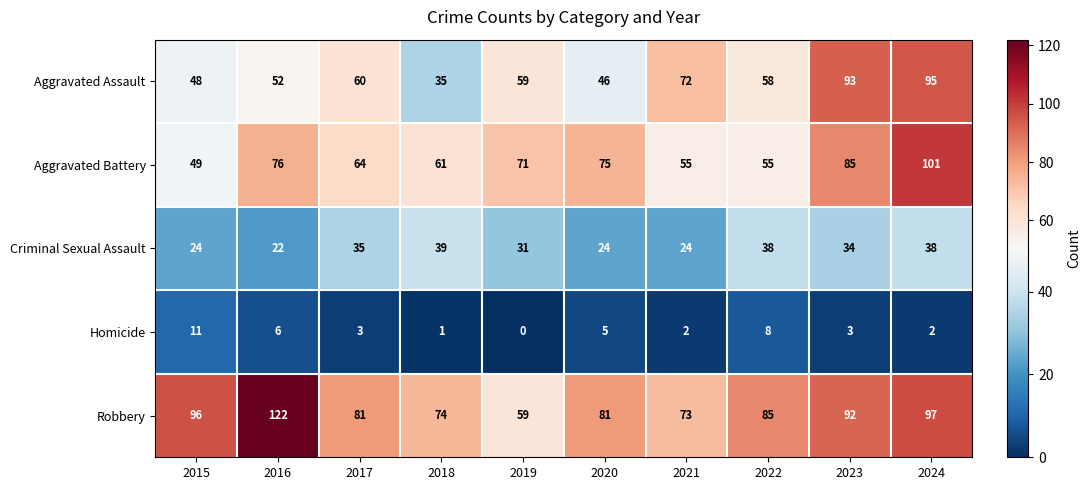

Rank the series at 2015 from highest to lowest value.

Robbery, Aggravated Battery, Aggravated Assault, Criminal Sexual Assault, Homicide